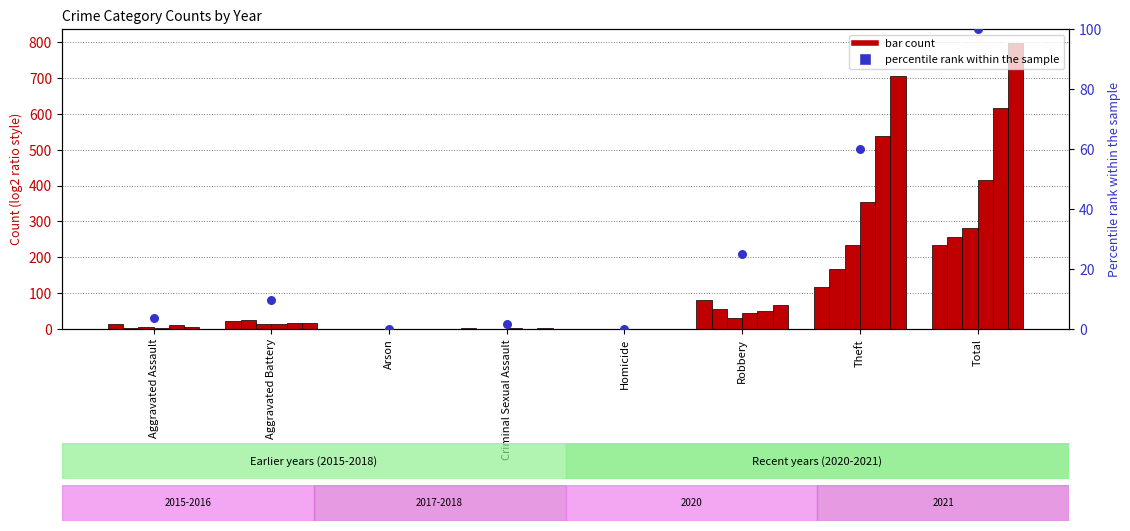

Between Arson and Total, which is larger?

Total